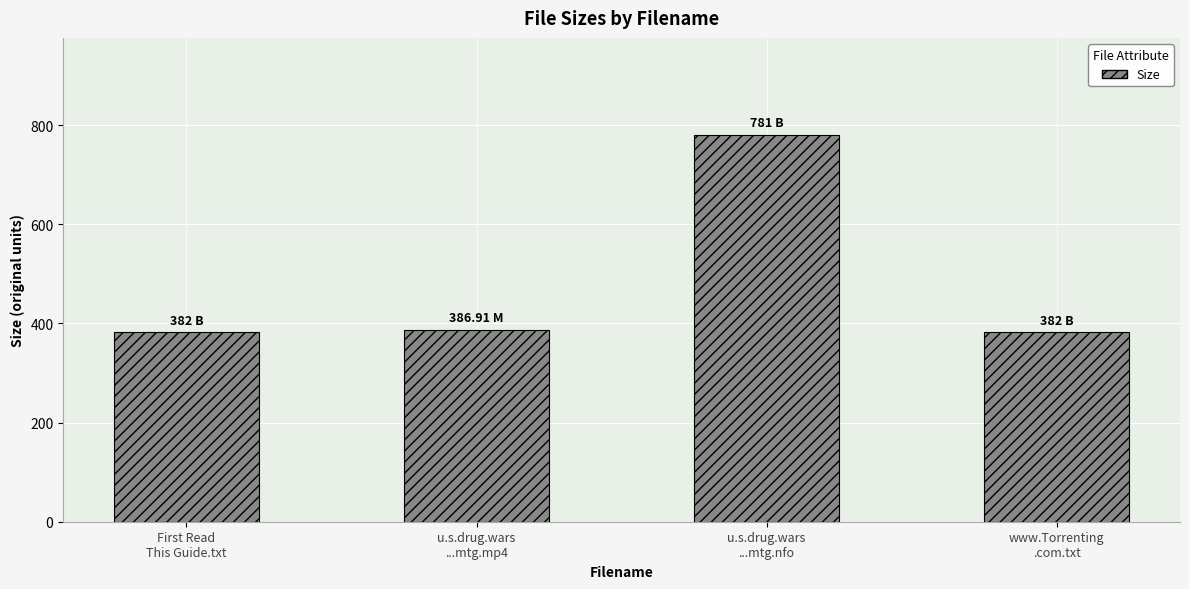

What is the average value?

483.0